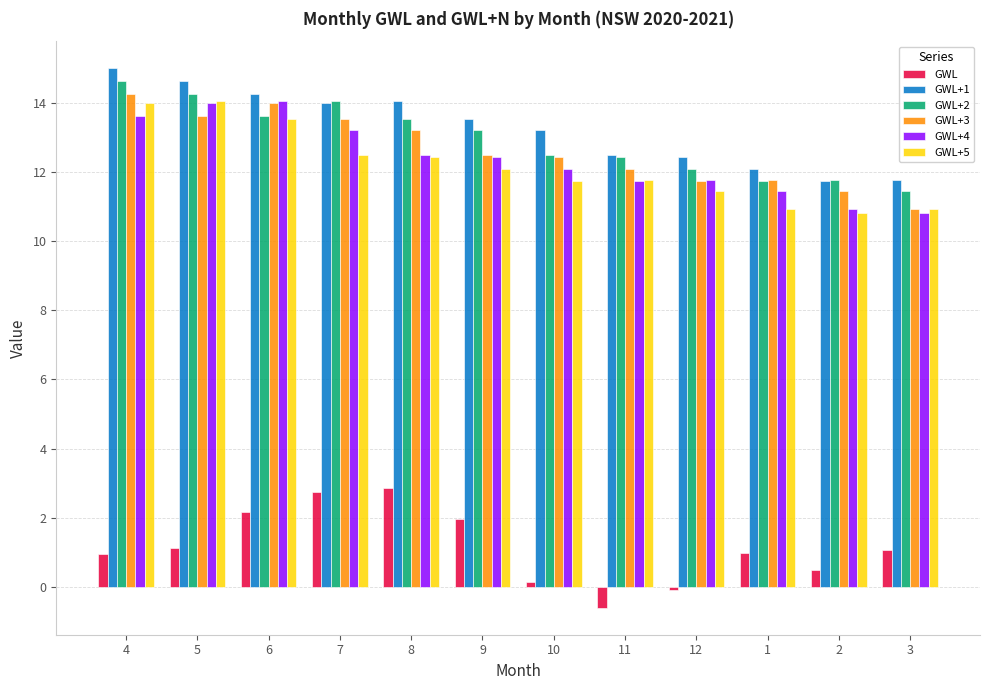

Which series has the largest total across all categories?

GWL+1